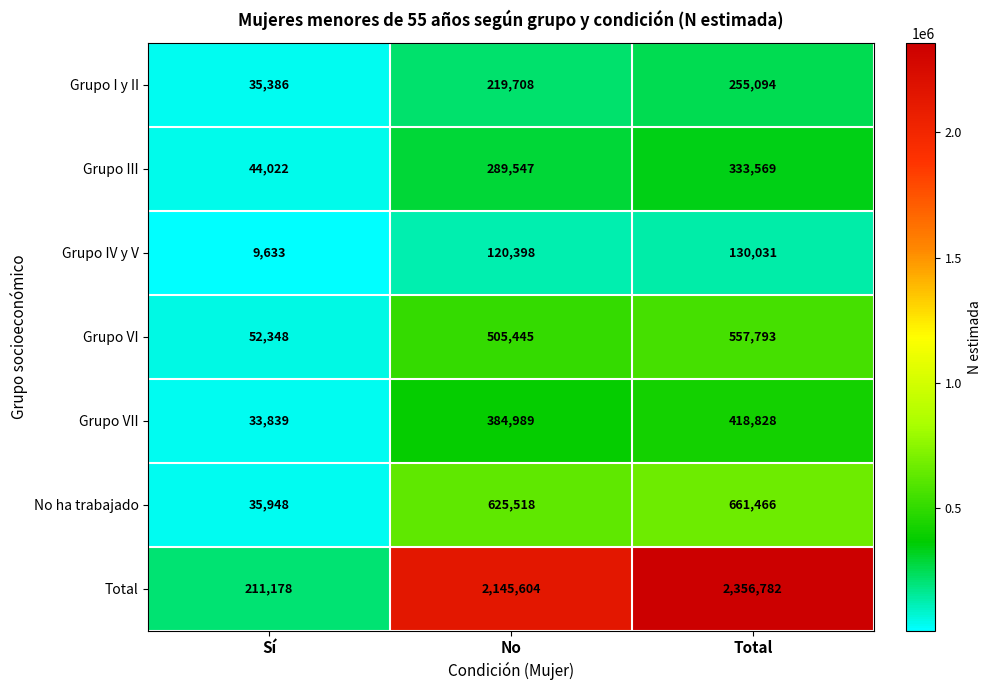

True or false: Total has a value of 3663155 at Total.

False